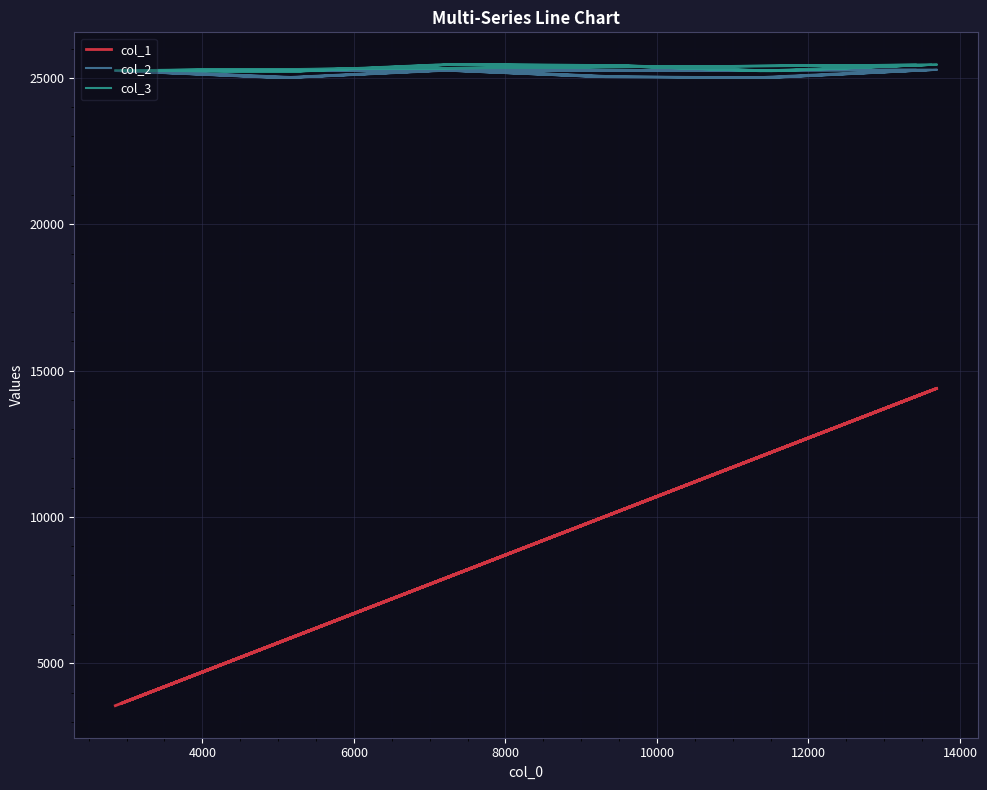

True or false: col_1 and col_3 cross at least once.

False